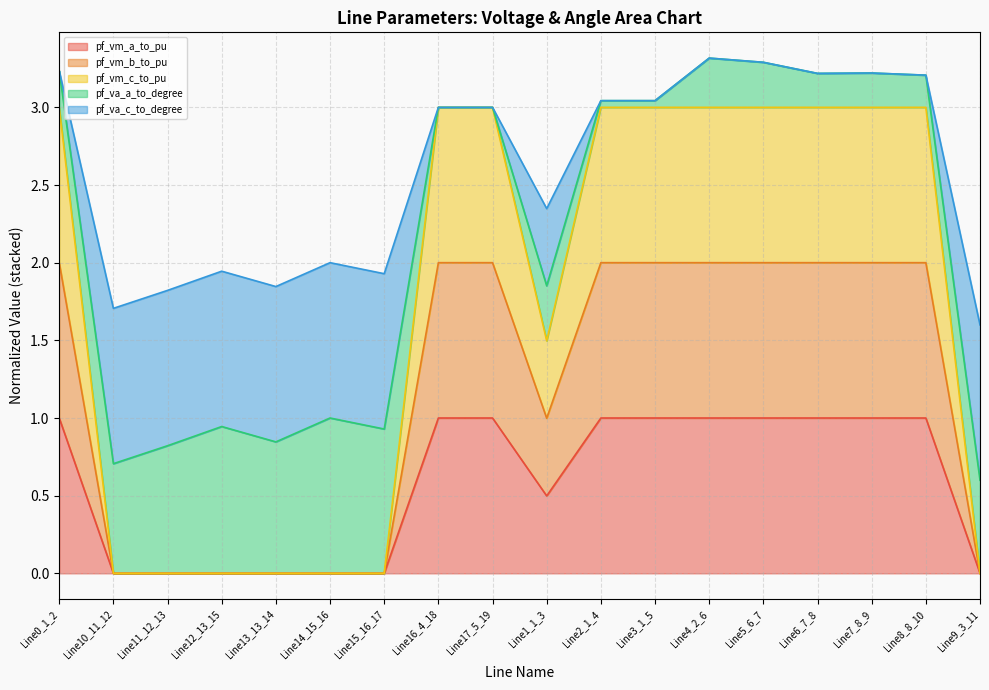

At which category is the sum across all series the highest?

Line4_2_6